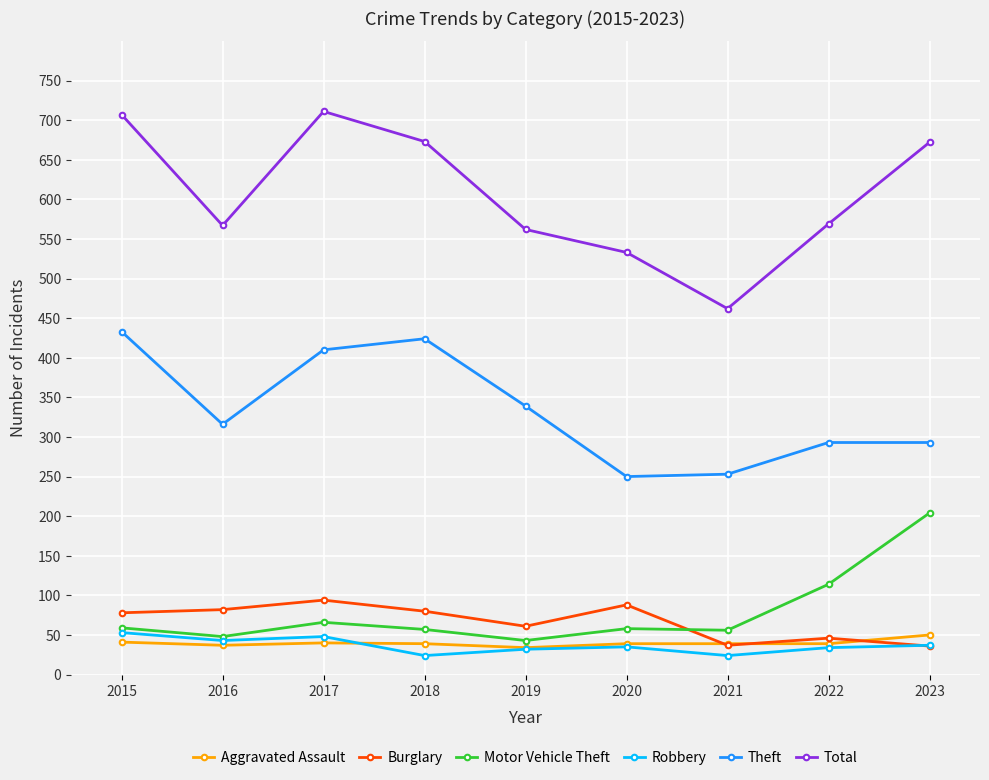

Where is the first local minimum for Theft?

2016